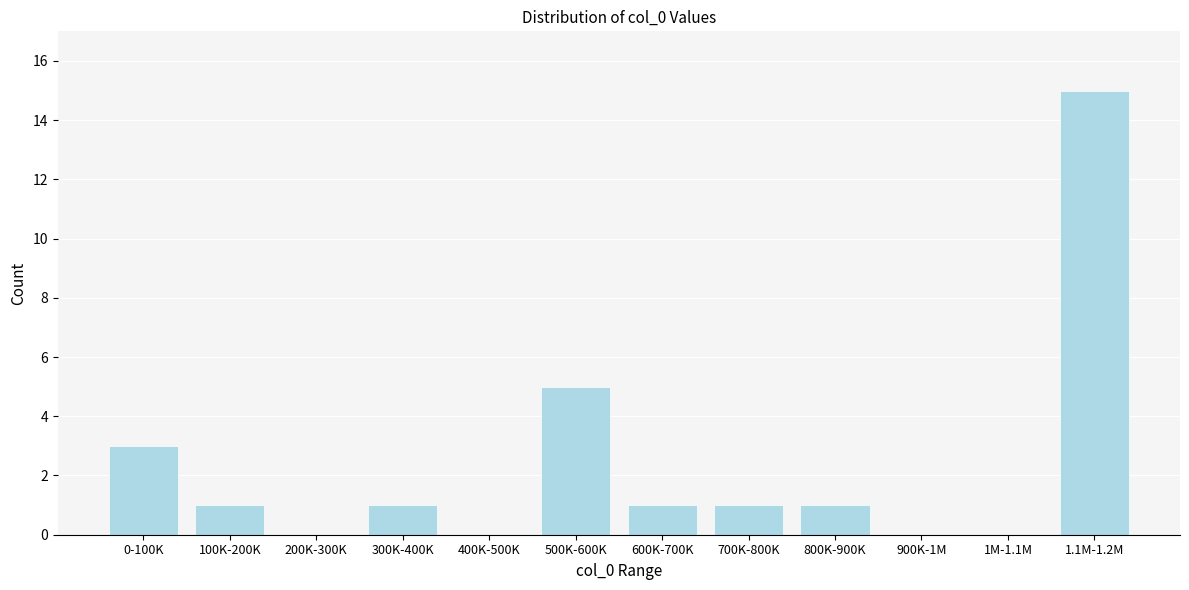

Reading left to right, list all the values displayed in this chart.

0-100K=3	100K-200K=1	200K-300K=0	300K-400K=1	400K-500K=0	500K-600K=5	600K-700K=1	700K-800K=1	800K-900K=1	900K-1M=0	1M-1.1M=0	1.1M-1.2M=15